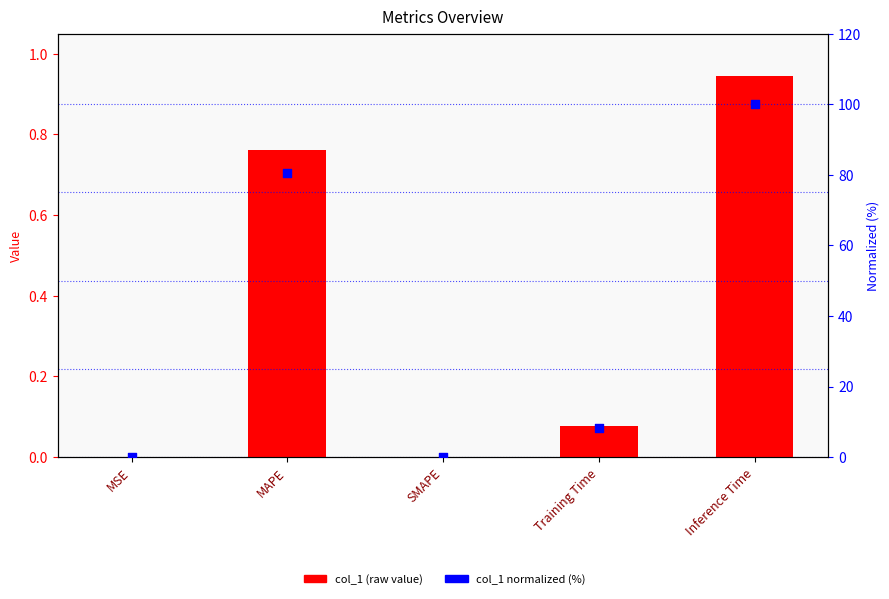

Which series reaches the maximum Y coordinate?

col_1 normalized (%)